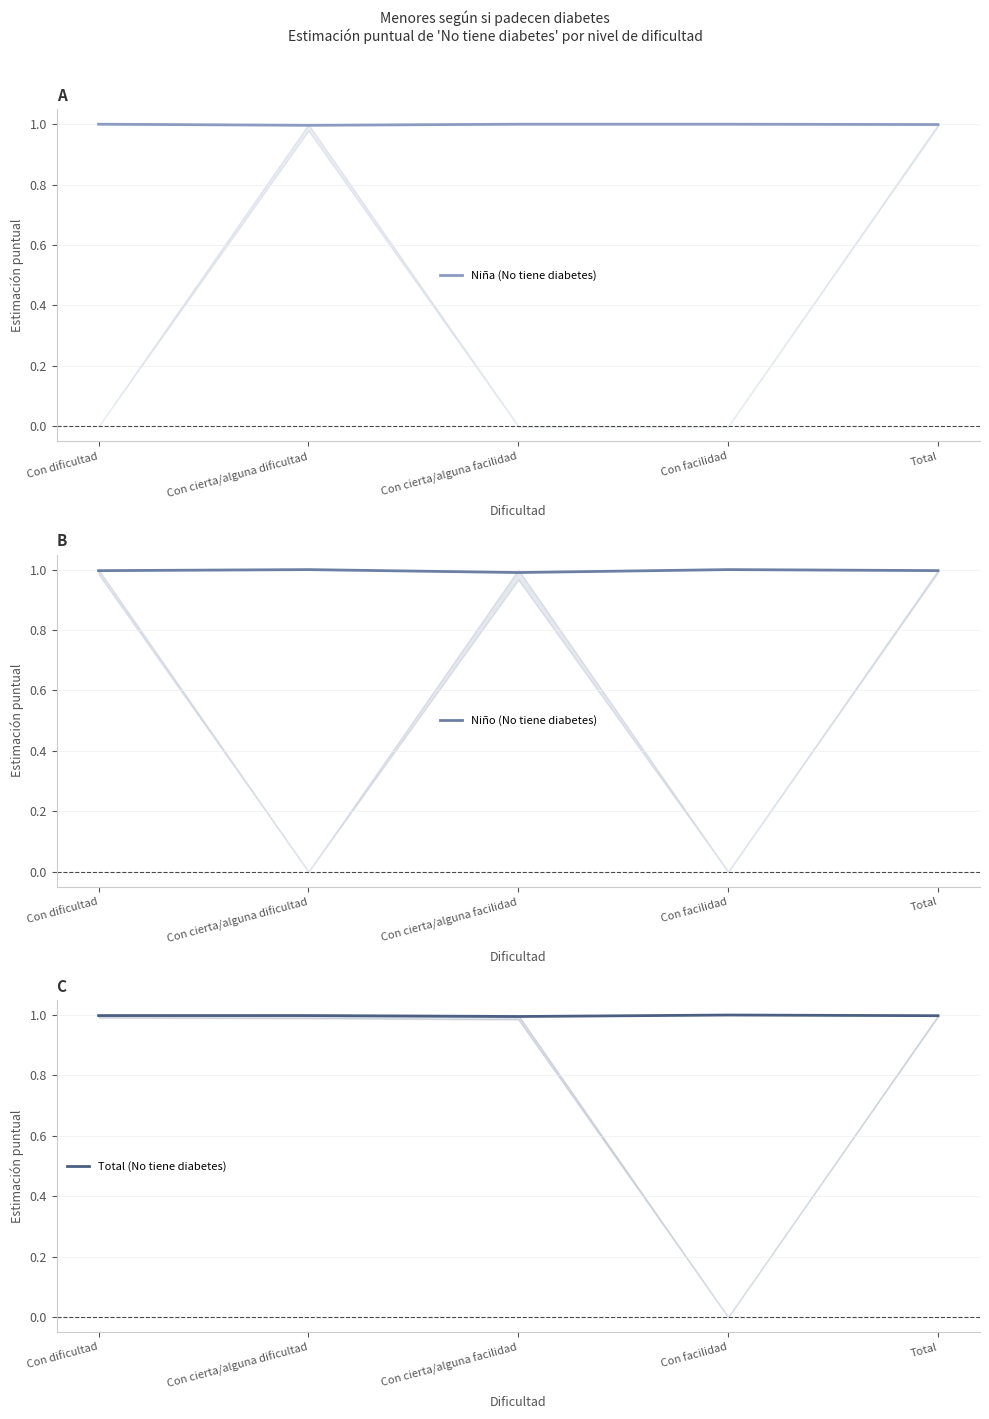

Where is Niña (No tiene diabetes) nearest to the value 0?

Con cierta/alguna dificultad